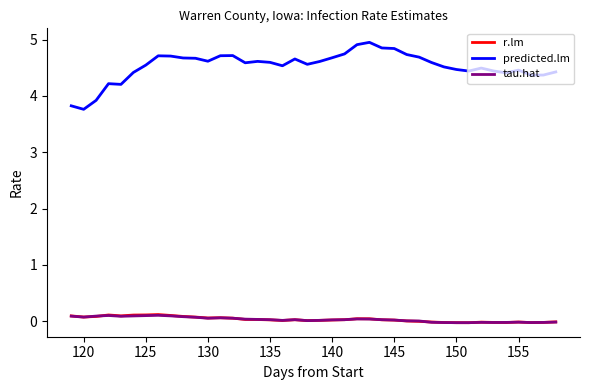

What is the greatest value displayed?

4.9